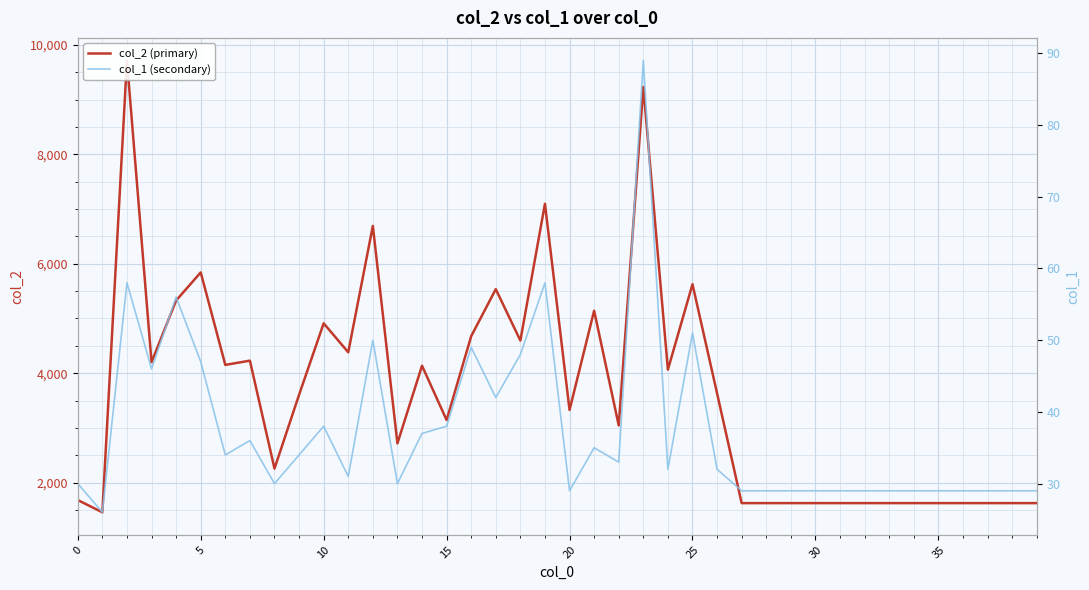

At 0, list the series in order from smallest to largest.

col_1 (secondary), col_2 (primary)